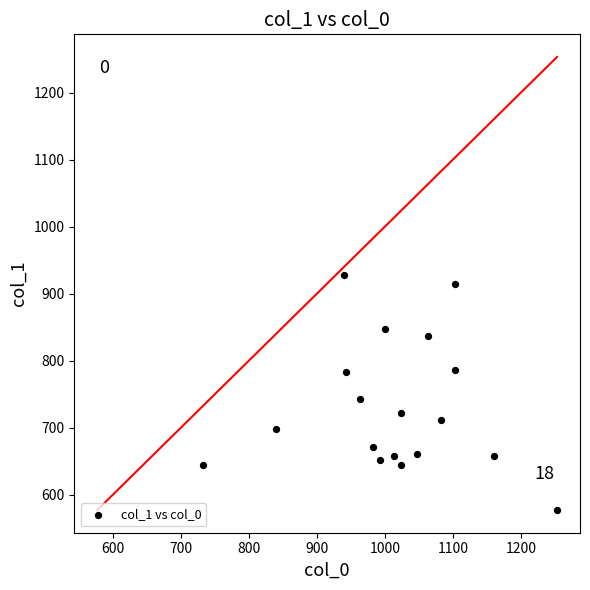

What is the range of Y values (max minus min)?

351.0